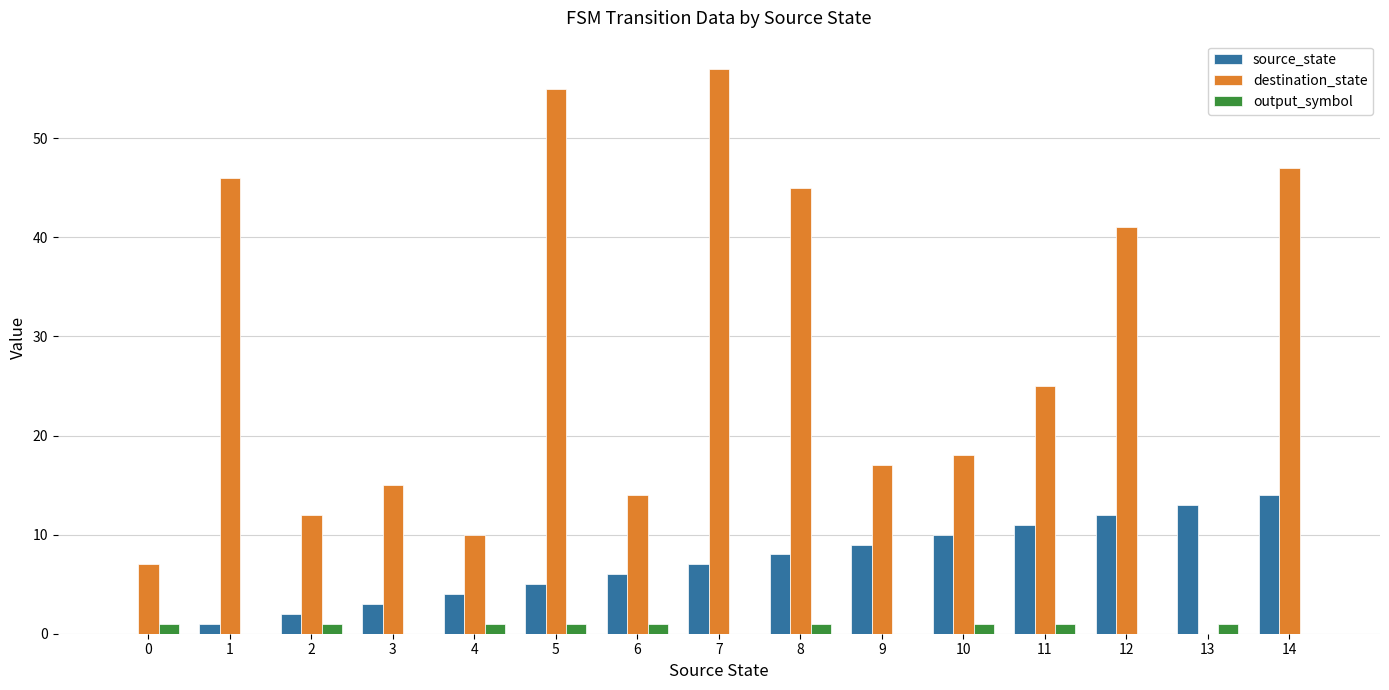

What is the total value across all series at 11?

37